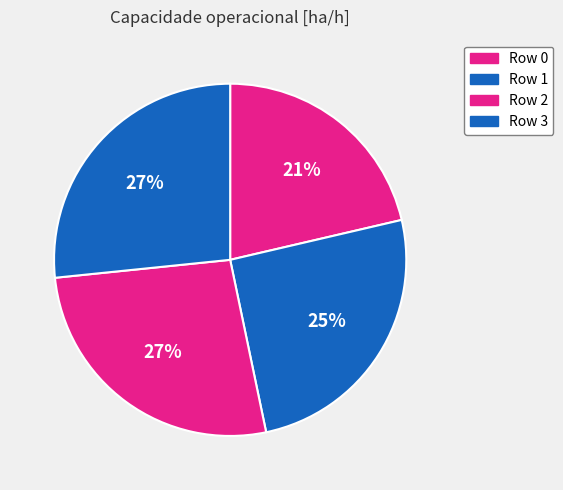

What is the change in value from Row 1 to Row 2?

+0.4